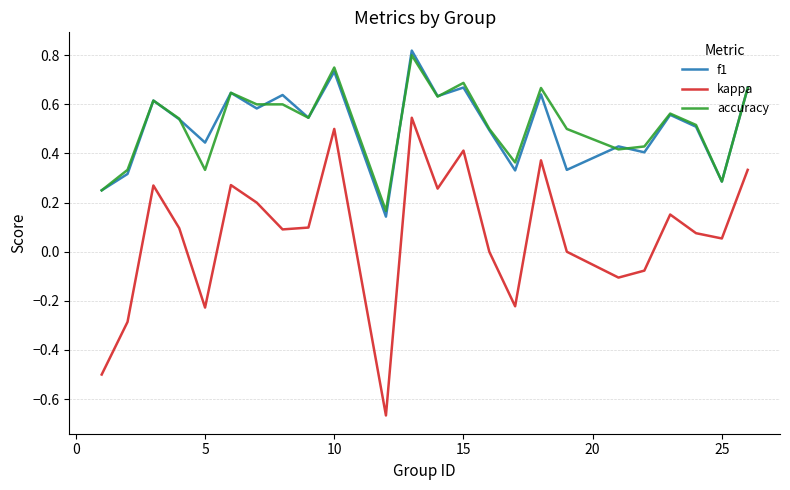

Which series has the largest range (max minus min)?

kappa